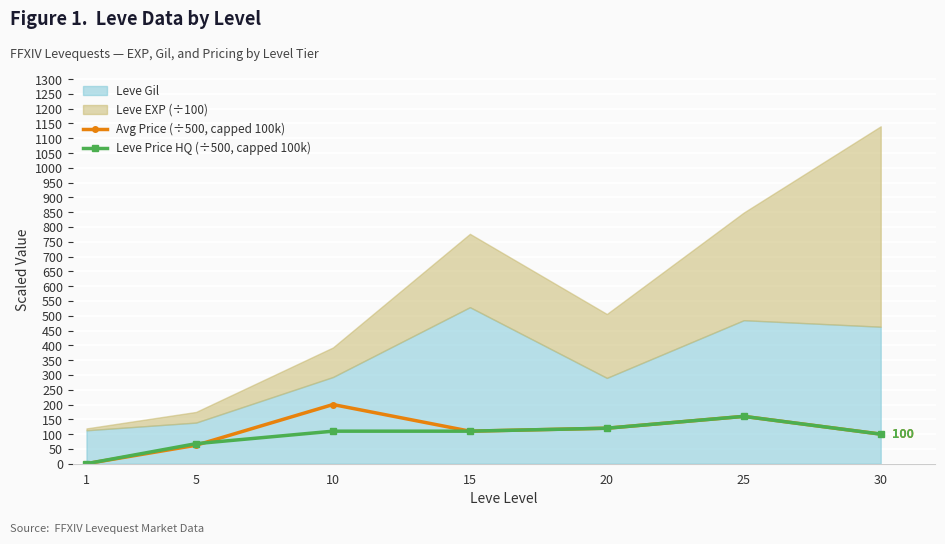

How many interior local valleys does the Avg Price (÷500, capped 100k) series have?

1